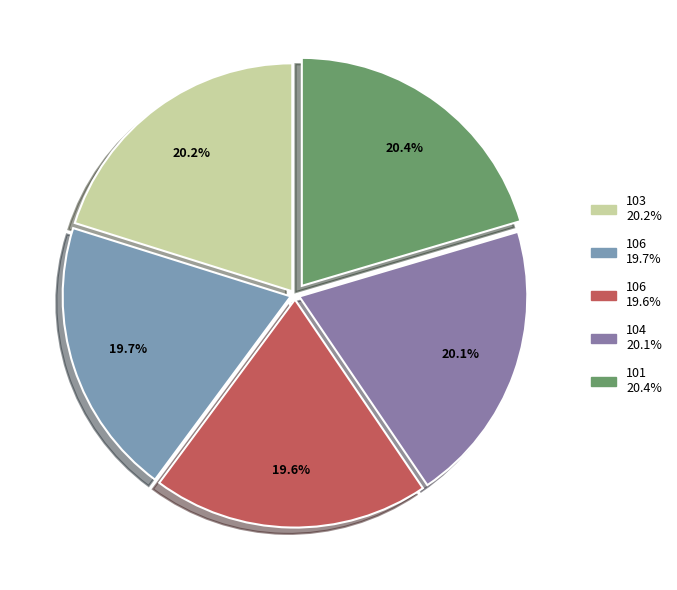

How many segments does this pie chart have?

5